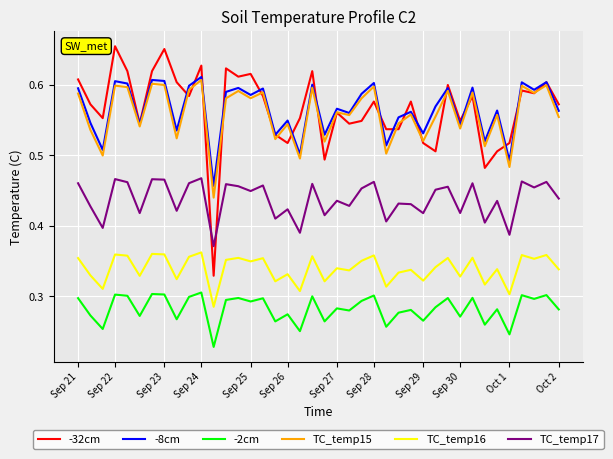

Which series has the largest range (max minus min)?

-32cm